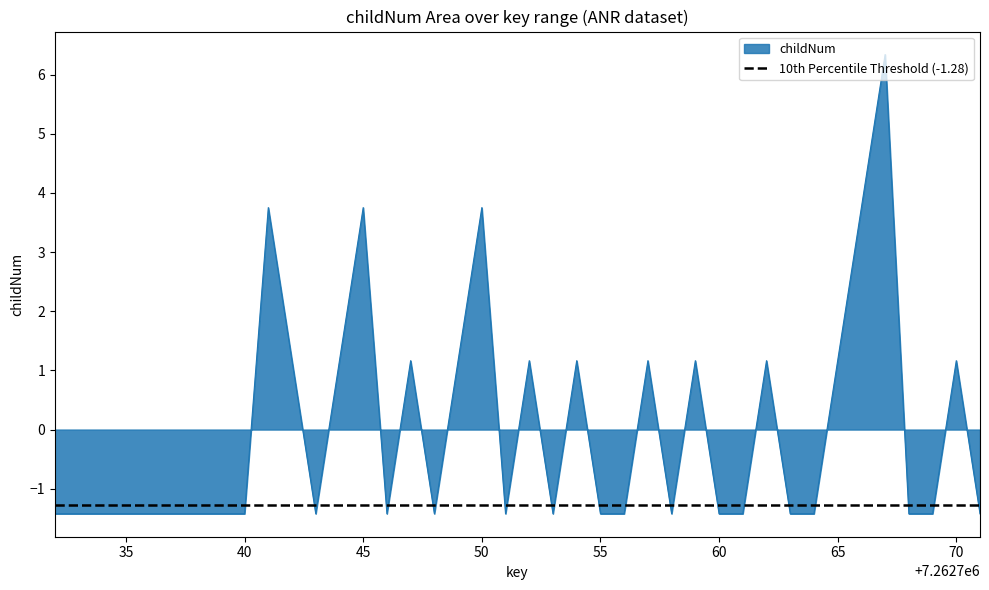

What is the highest value of the childNum series?

6.3